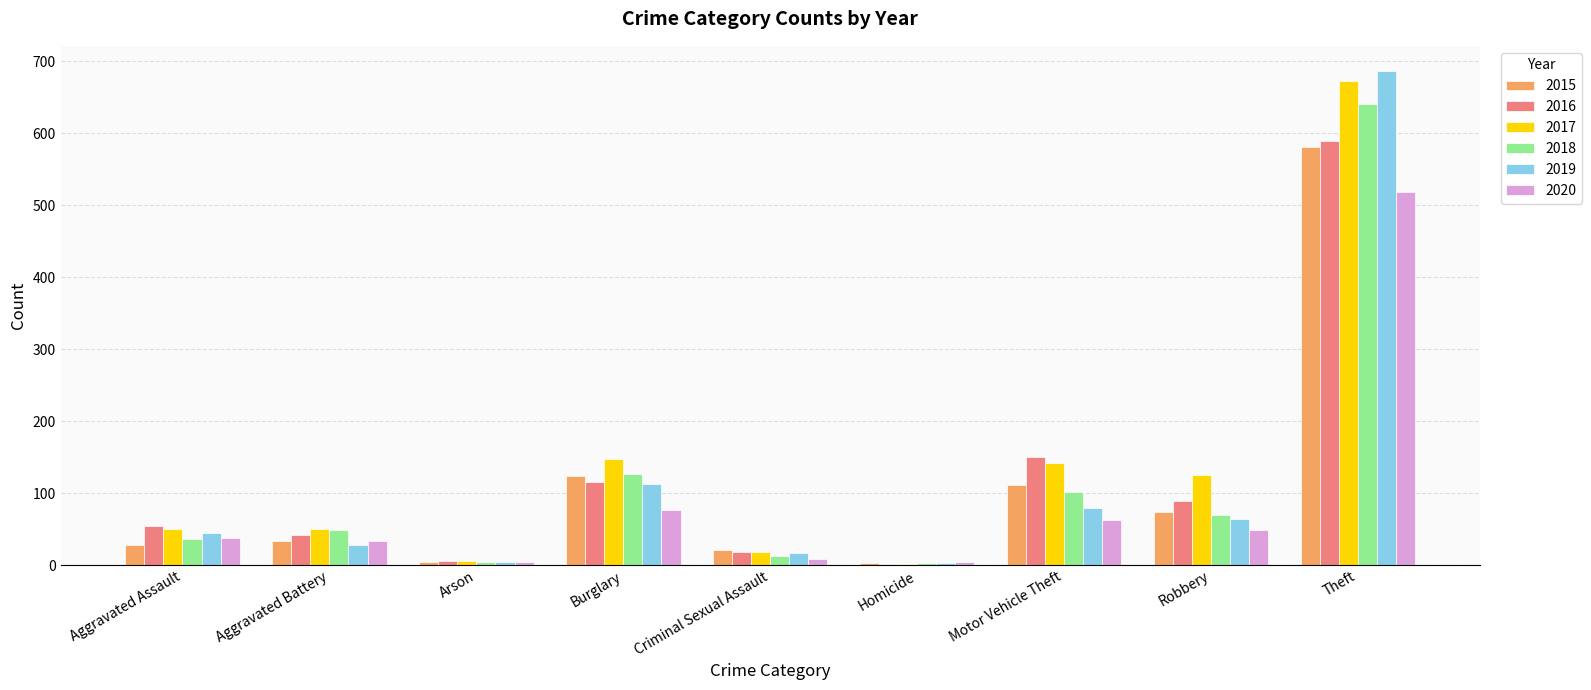

The 2019 series shows 3 at Homicide. True or false?

True